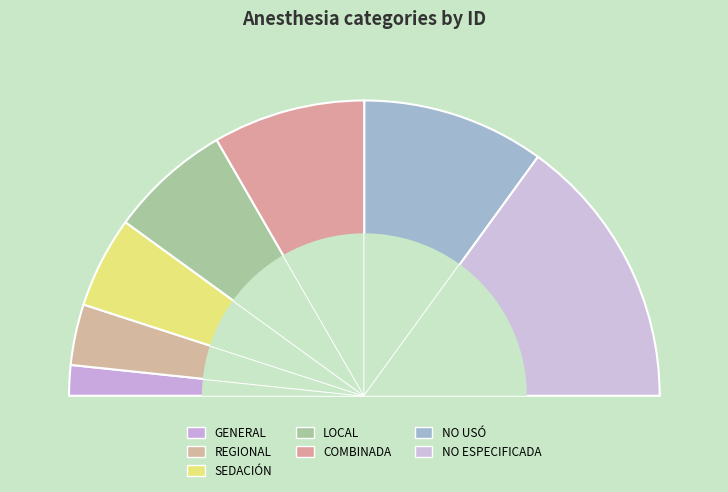

What percentage is the COMBINADA slice, to the nearest percent?

17%